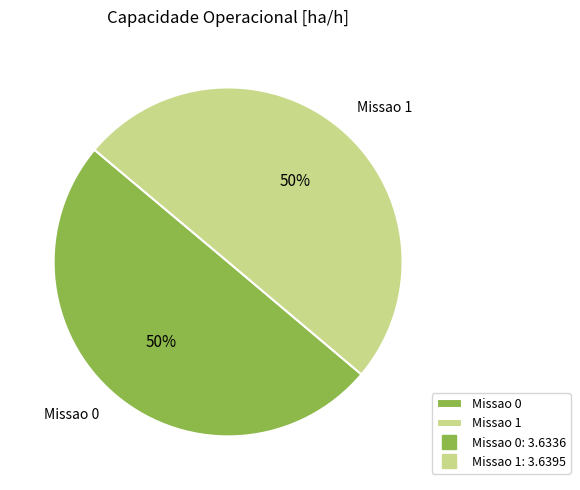

Is the sum of Missao 1 and Missao 0 greater than half?

Yes